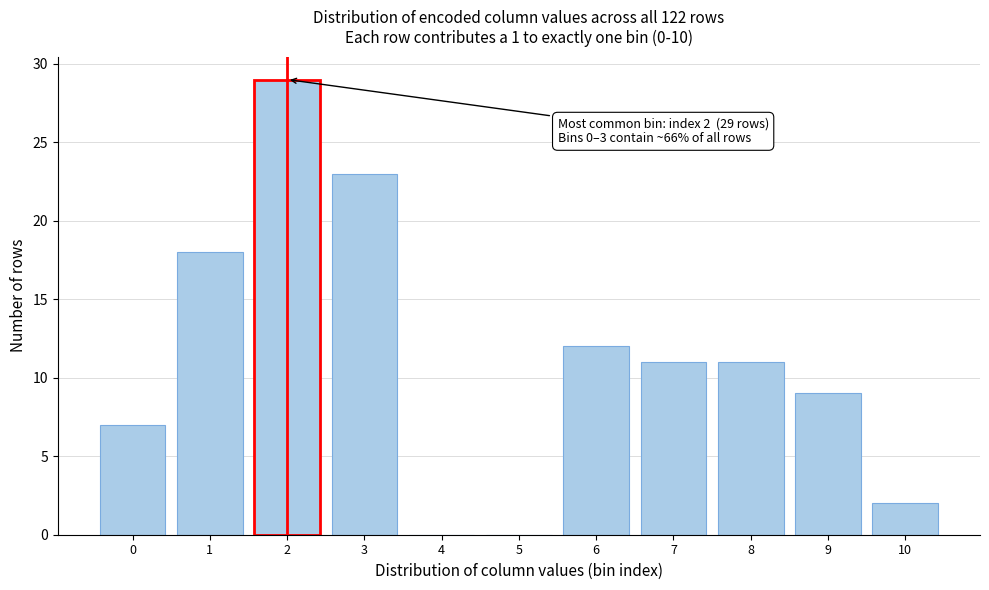

Reading left to right, transcribe all the data shown in this chart.

0=7	1=18	2=29	3=23	4=0	5=0	6=12	7=11	8=11	9=9	10=2